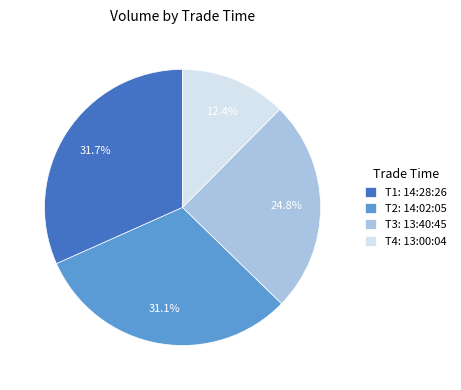

Combined, do T3: 13:40:45 and T1: 14:28:26 account for over 50%?

Yes